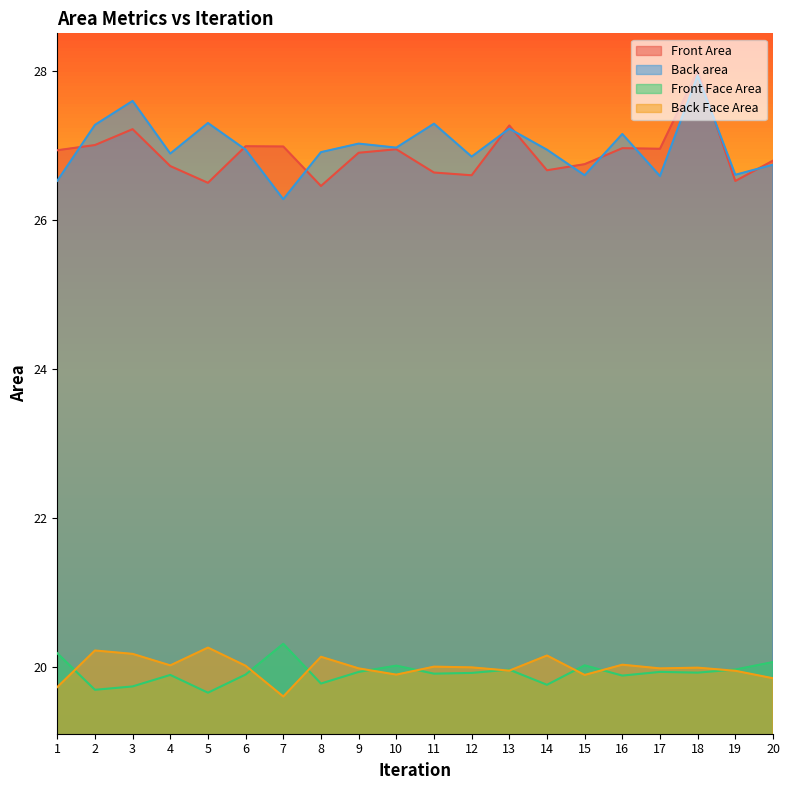

What is the difference between the maximum and second lowest values in the Front Face Area series?

0.6